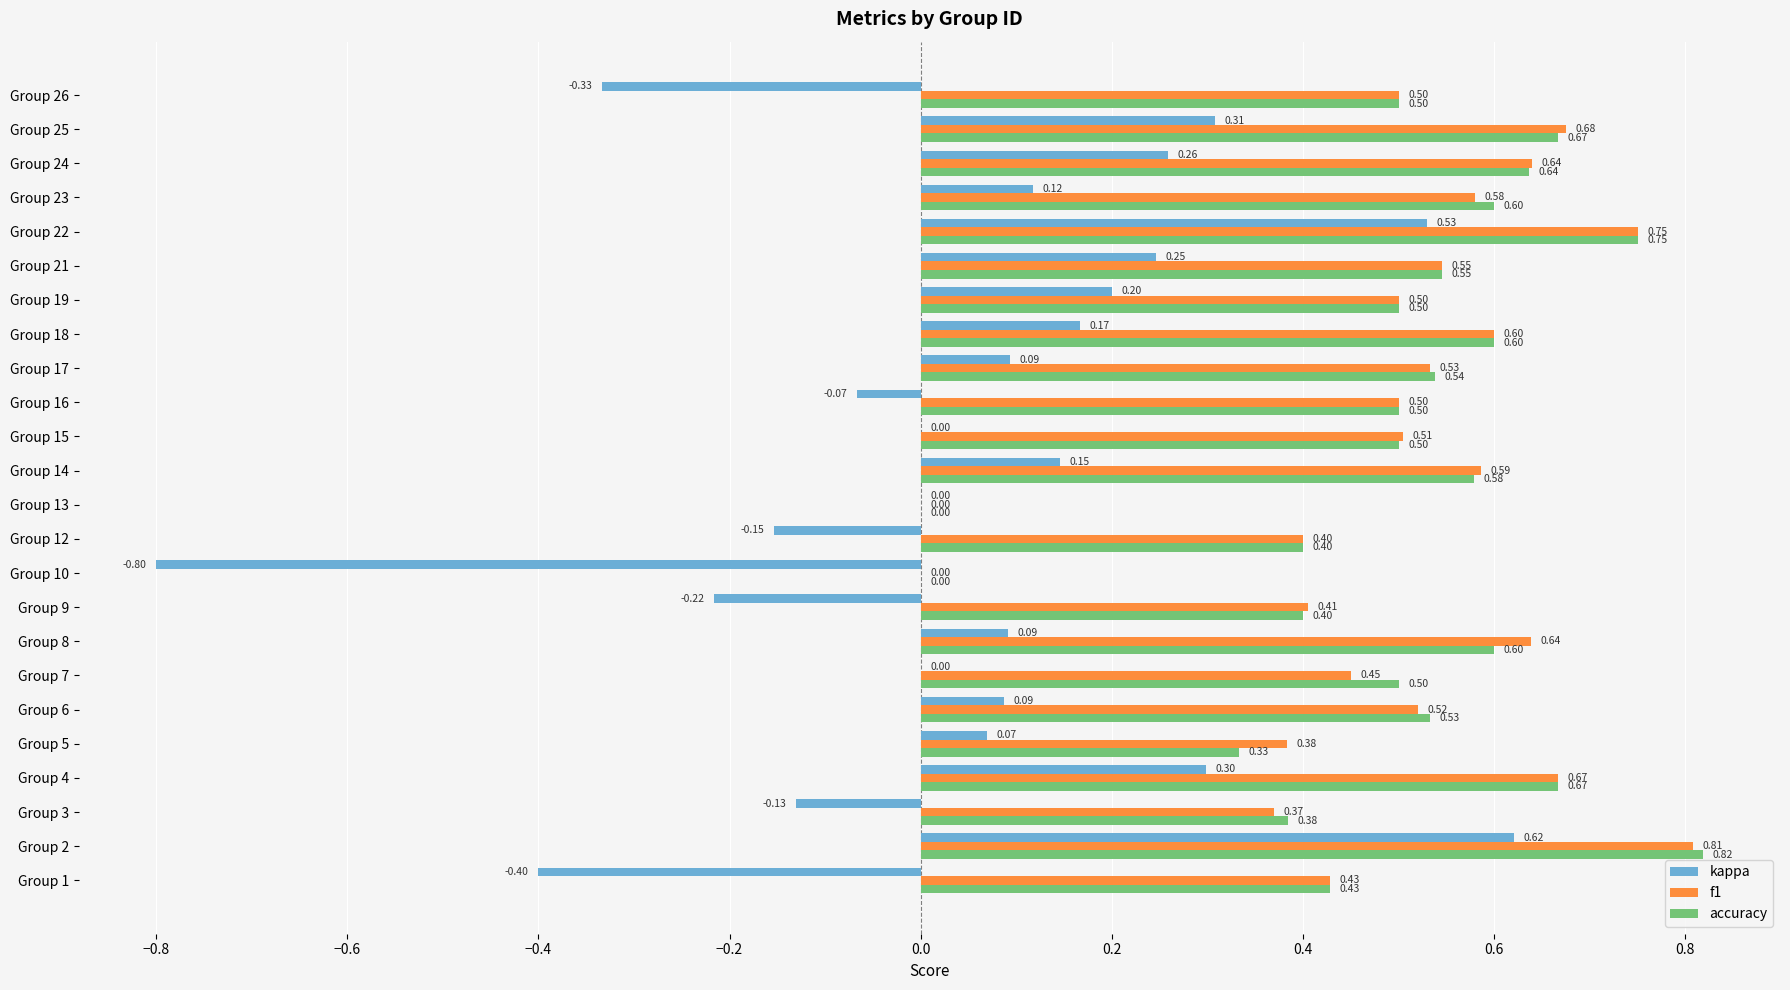

What is the total value across all series at Group 10?

-0.8